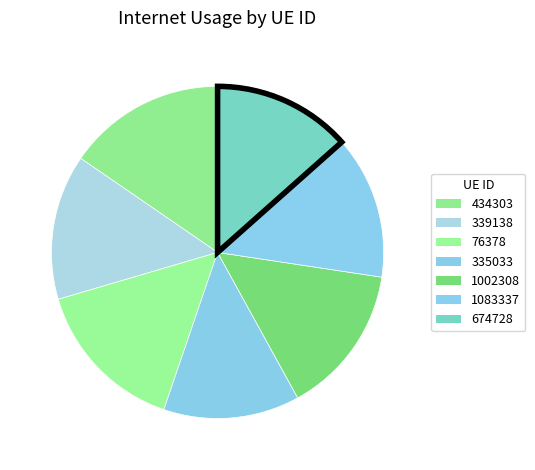

How many slices are in this pie chart?

7